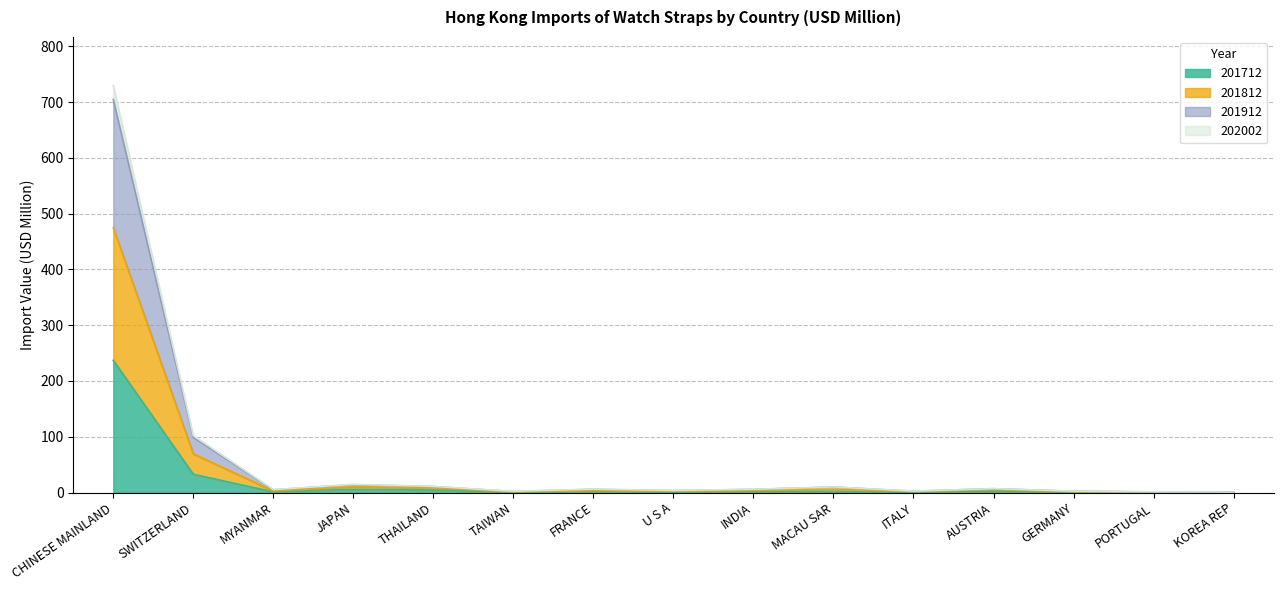

What is the maximum value for 201712?

237.1